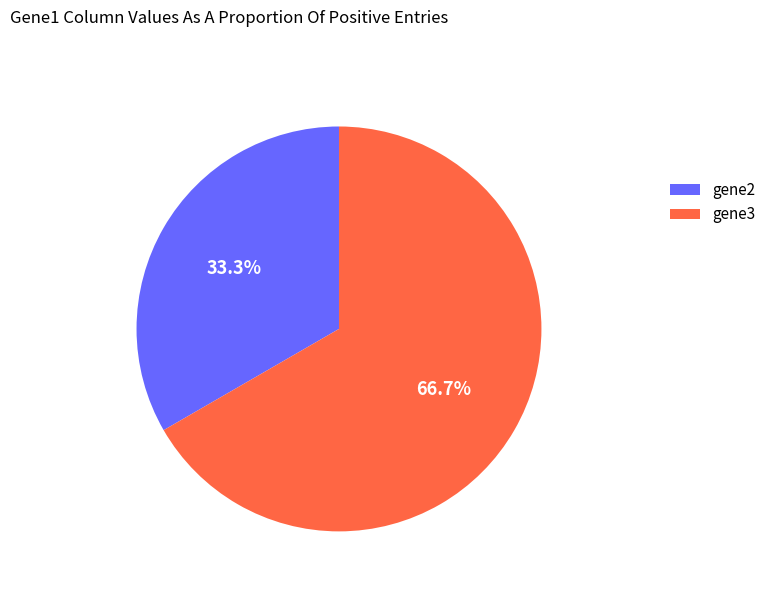

The gene2 slice represents 33% of the pie. True or false?

True